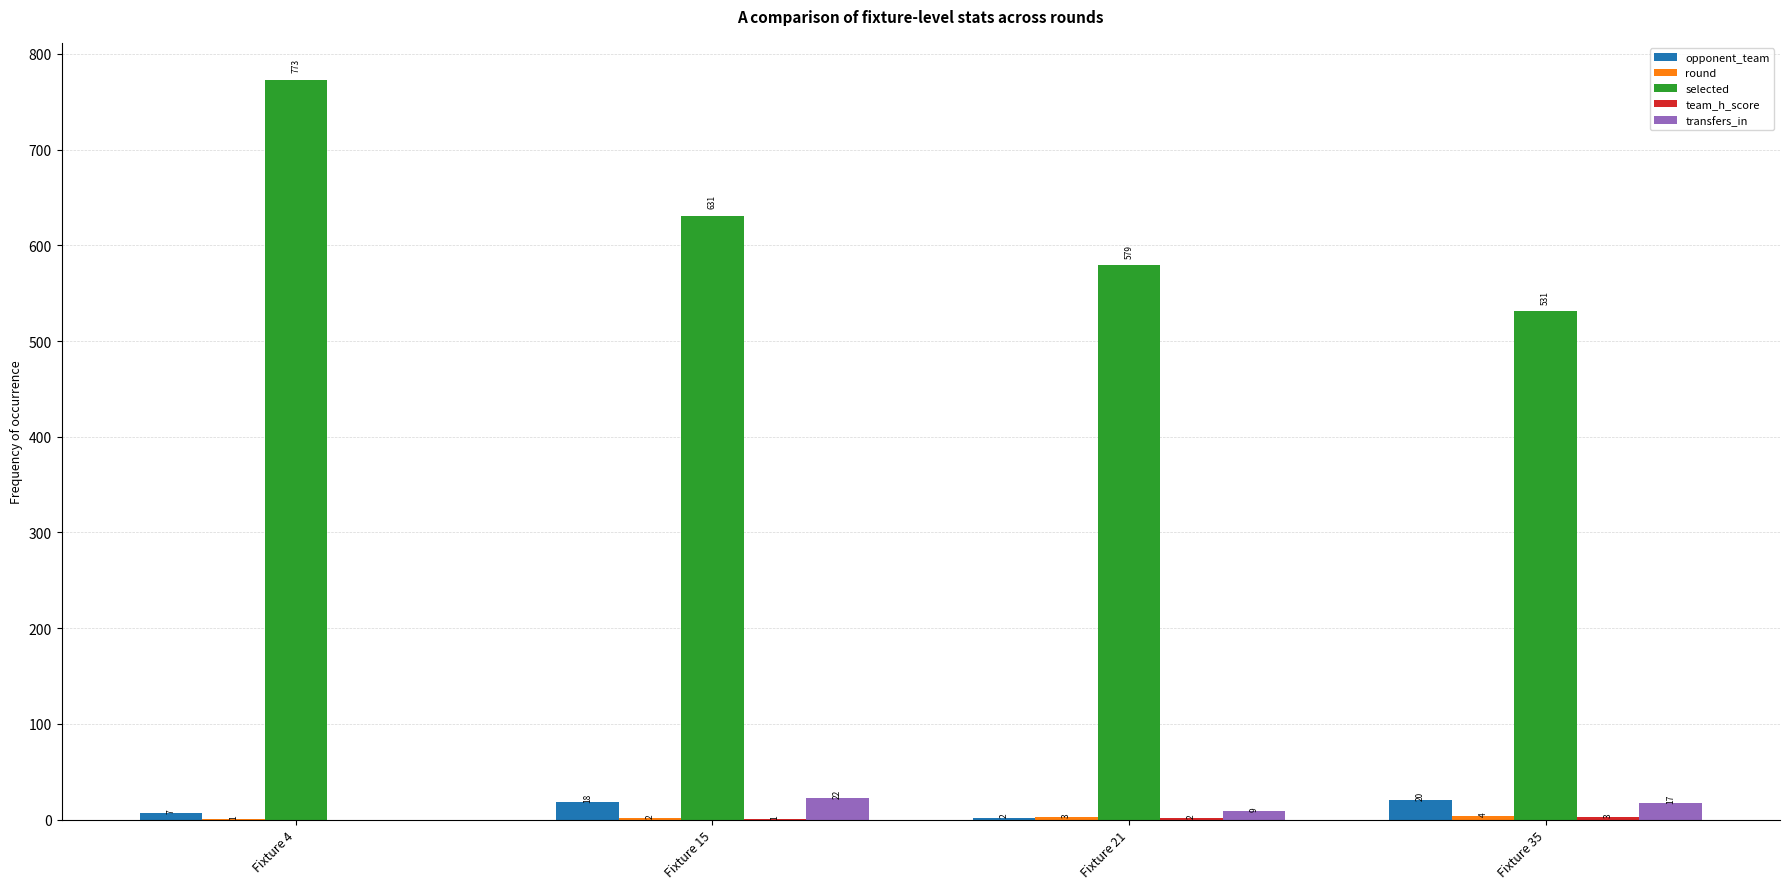

What is the greatest value displayed?

773